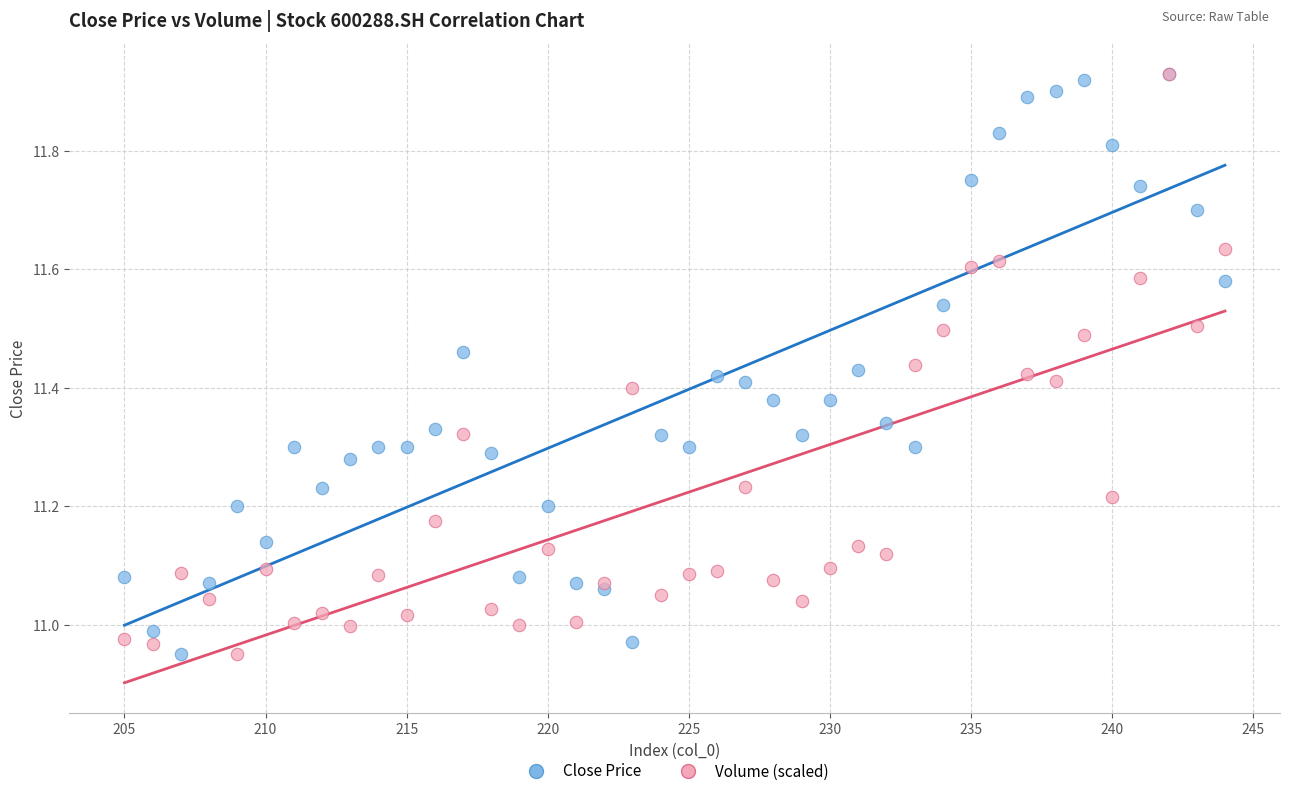

What are all the series names shown in the legend?

Close Price, Volume (scaled)